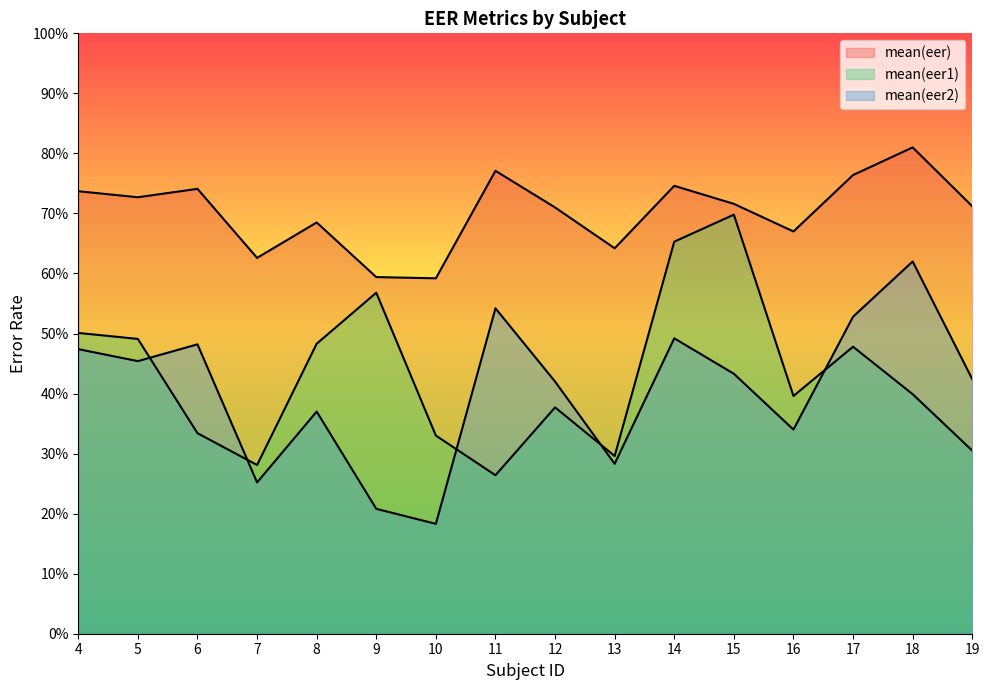

The mean(eer) series shows 0.7 at 15. True or false?

True